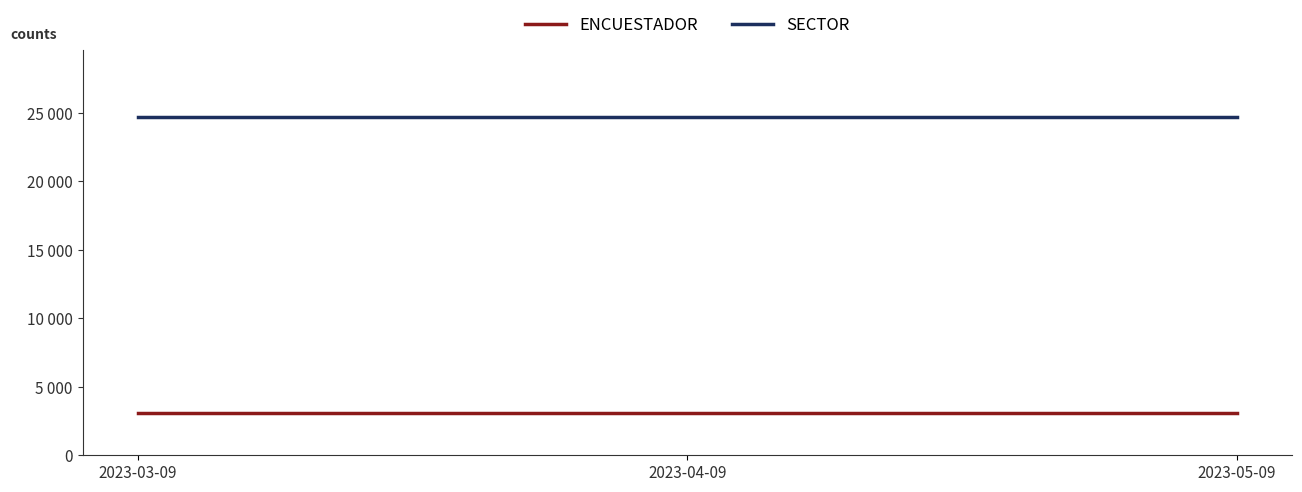

Rank the series at 2023-03-09 from highest to lowest value.

SECTOR, ENCUESTADOR